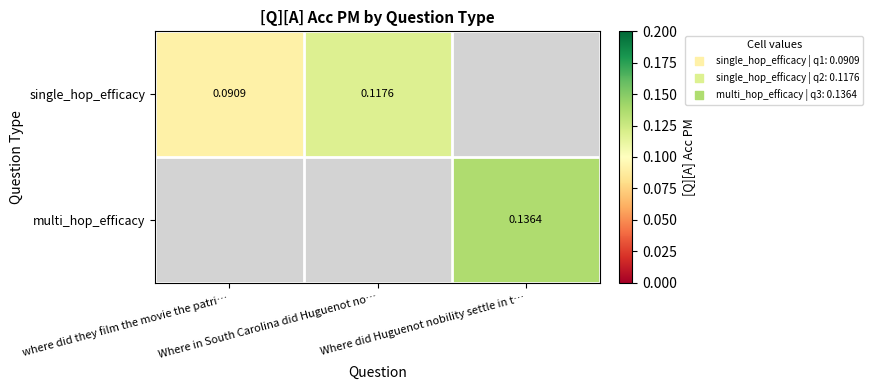

What is the highest value of the single_hop_efficacy series?

0.1